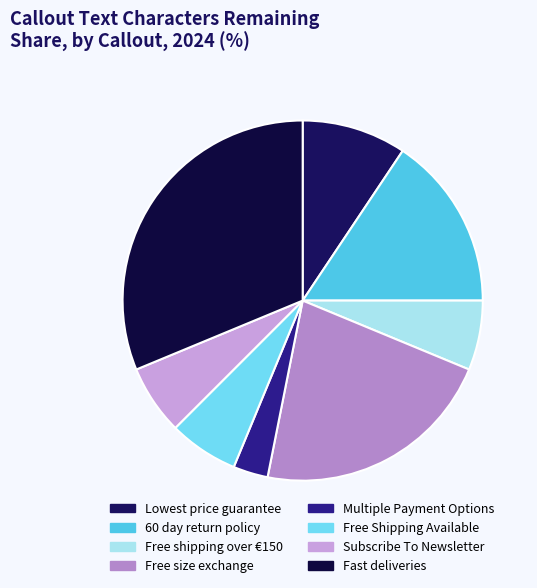

Combined, what portion of the pie is 60 day return policy and Multiple Payment Options?

18.8%